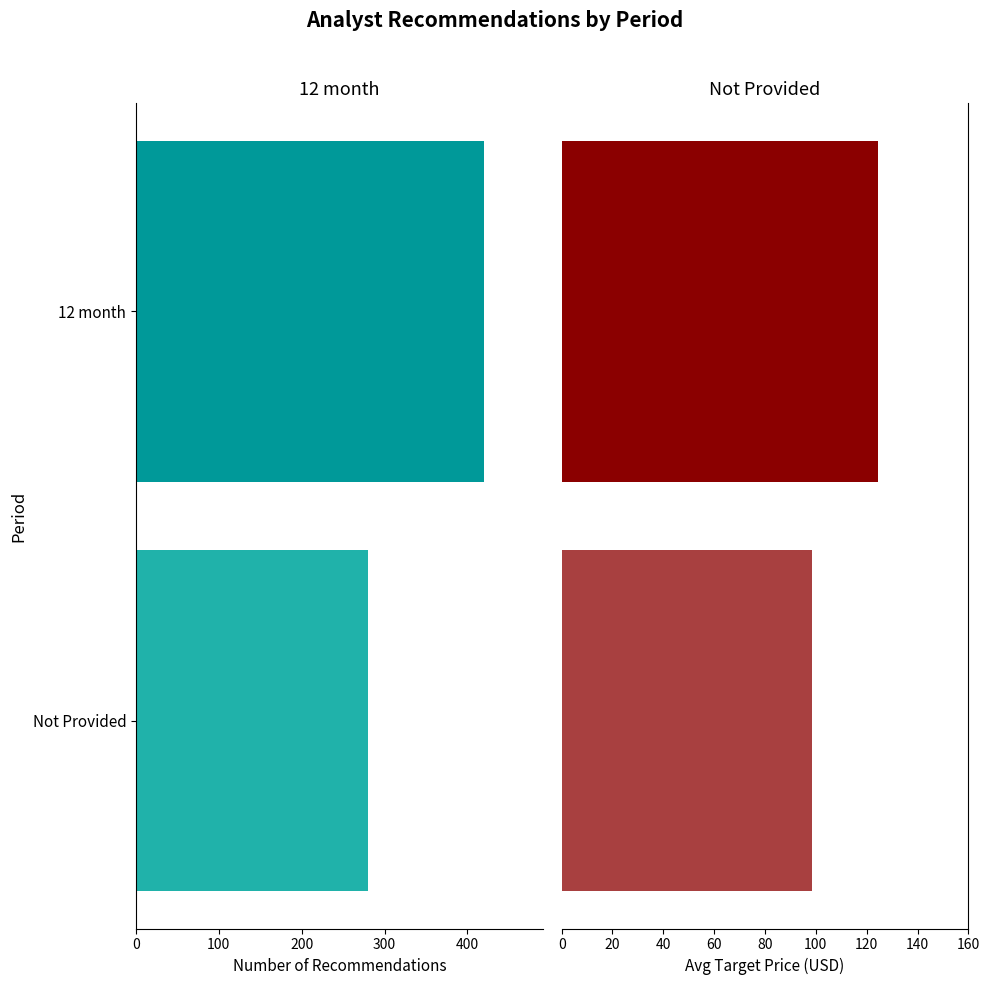

List the series in order of their overall mean, lowest first.

Not Provided, 12 month